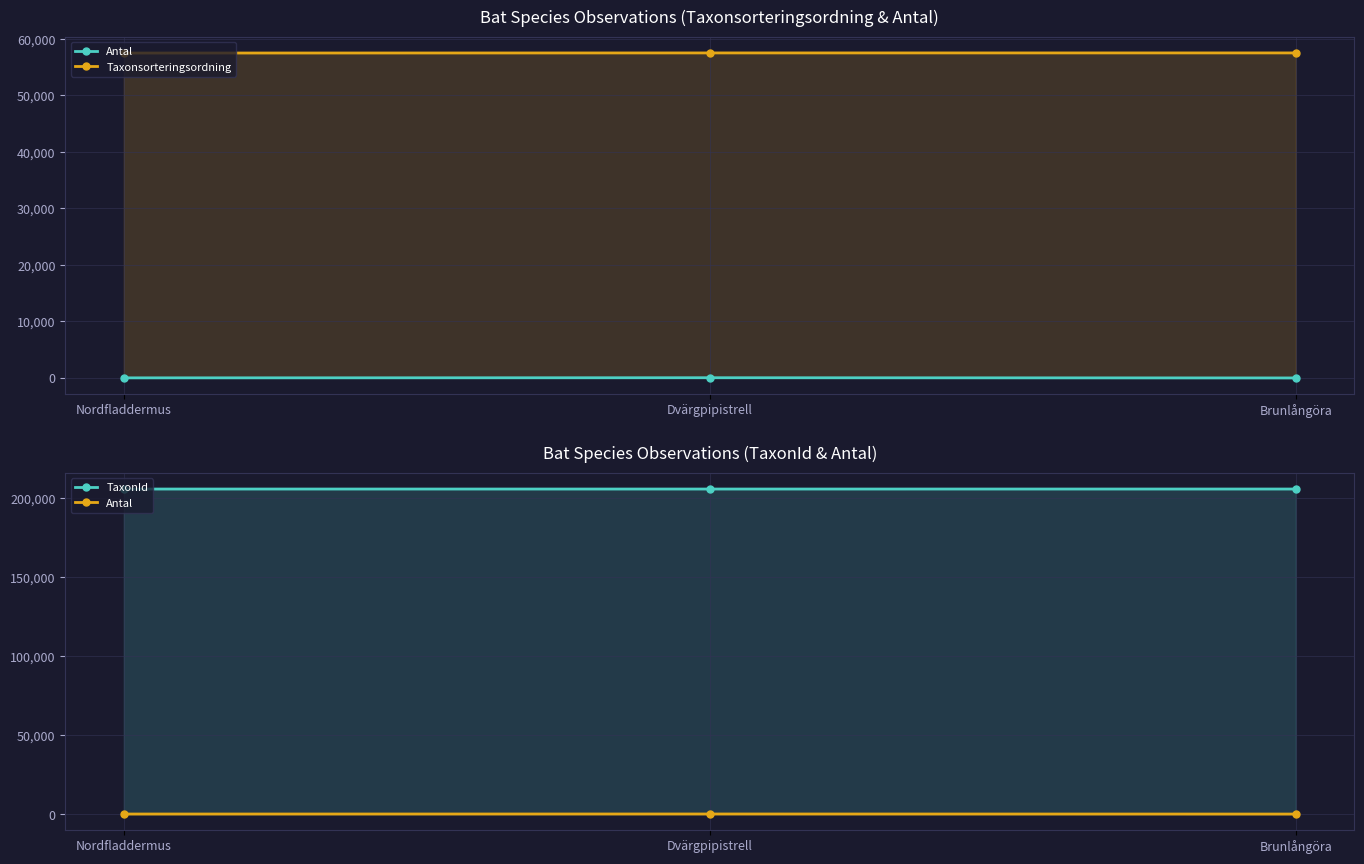

What position from the right is Nordfladdermus?

3